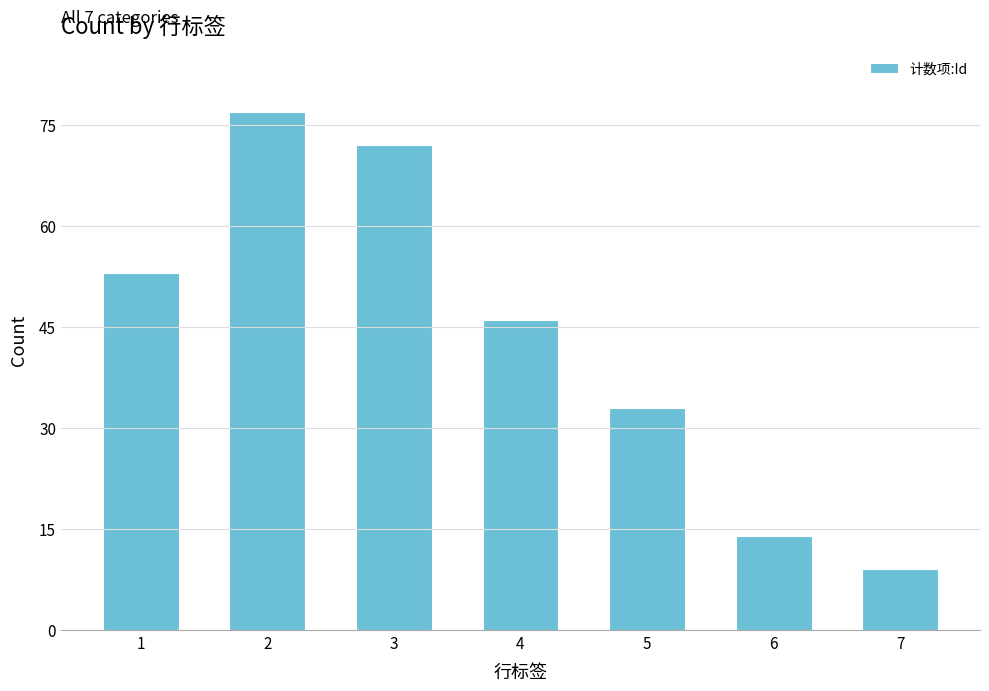

What is the average value?

43